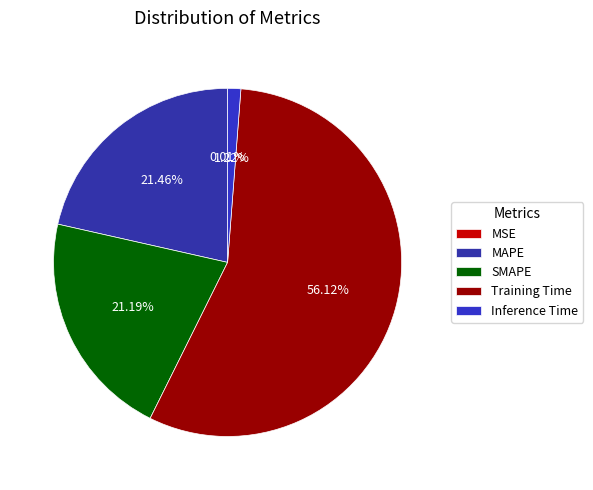

Which slice is the largest?

Training Time